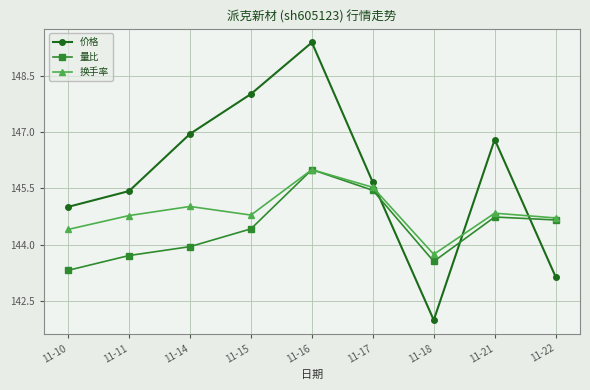

What is the value of the 价格 point at the 7th from the left?

142.0